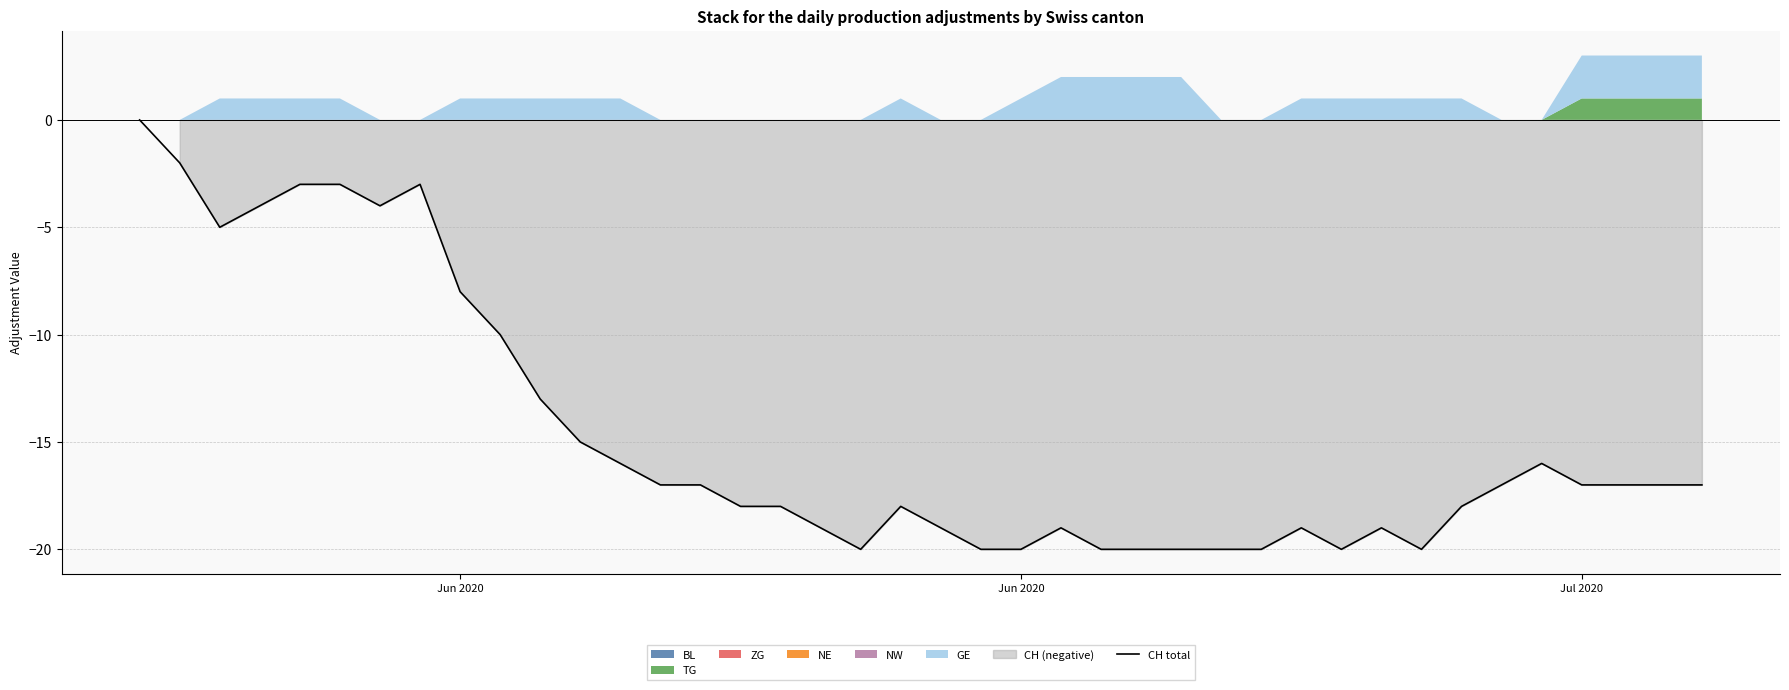

What is the difference between the maximum and minimum values?

20